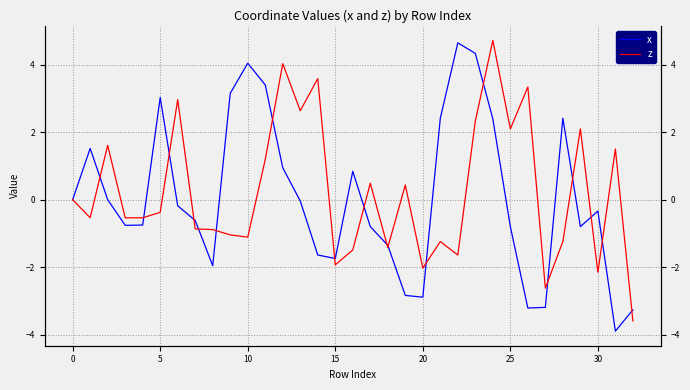

Rank the series by their average value, from lowest to highest.

x, z